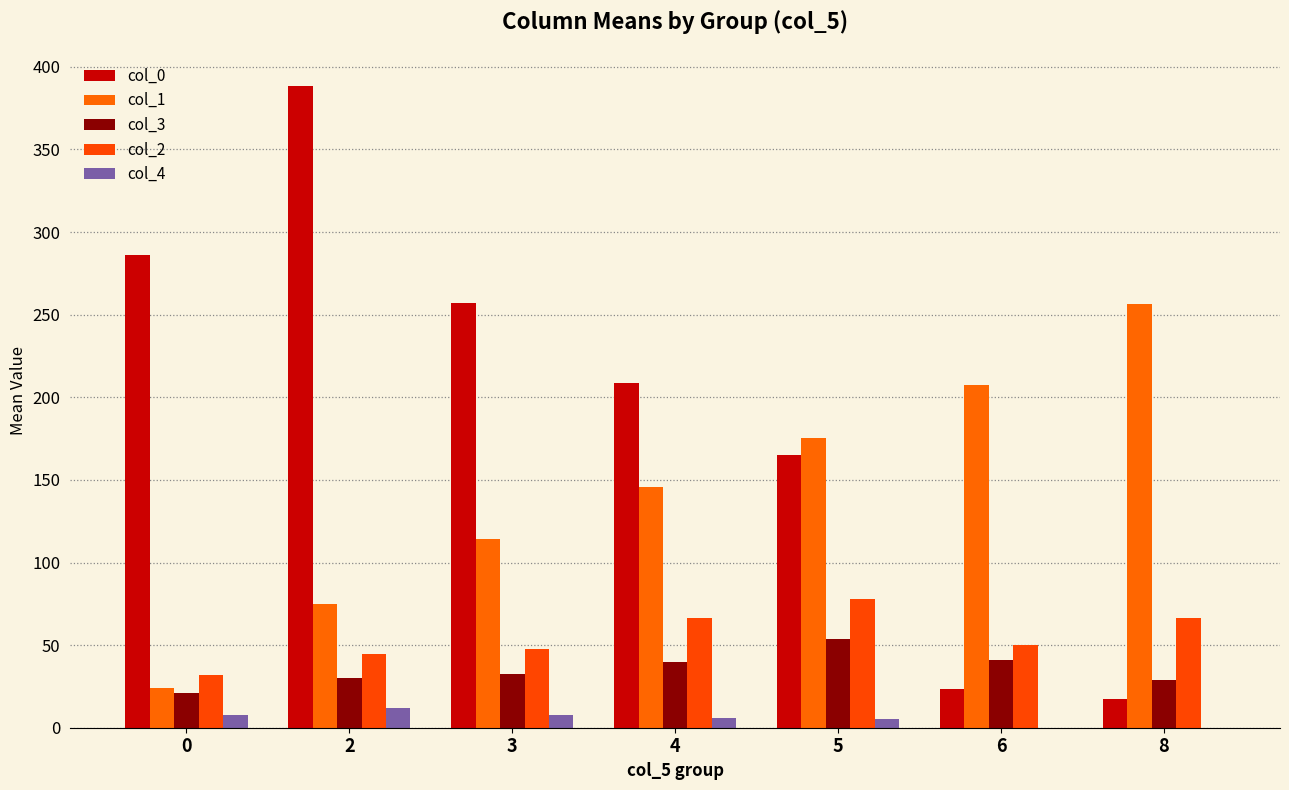

At 0, list the series in order from smallest to largest.

col_4, col_3, col_1, col_2, col_0